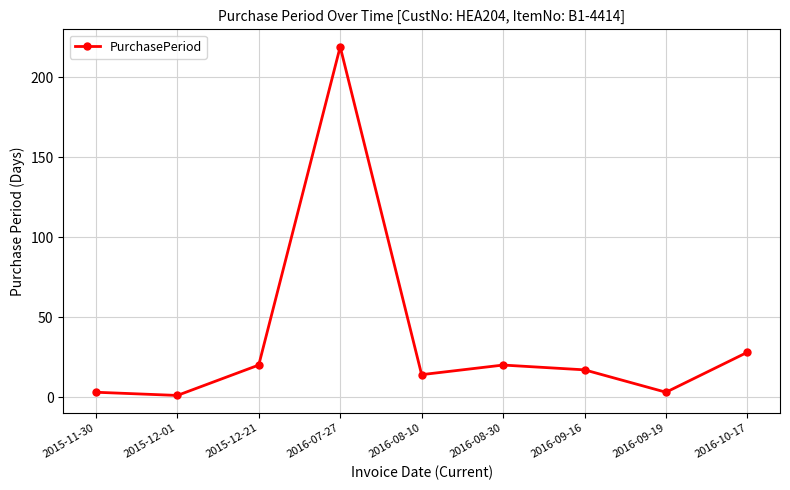

What is the smallest value displayed?

1